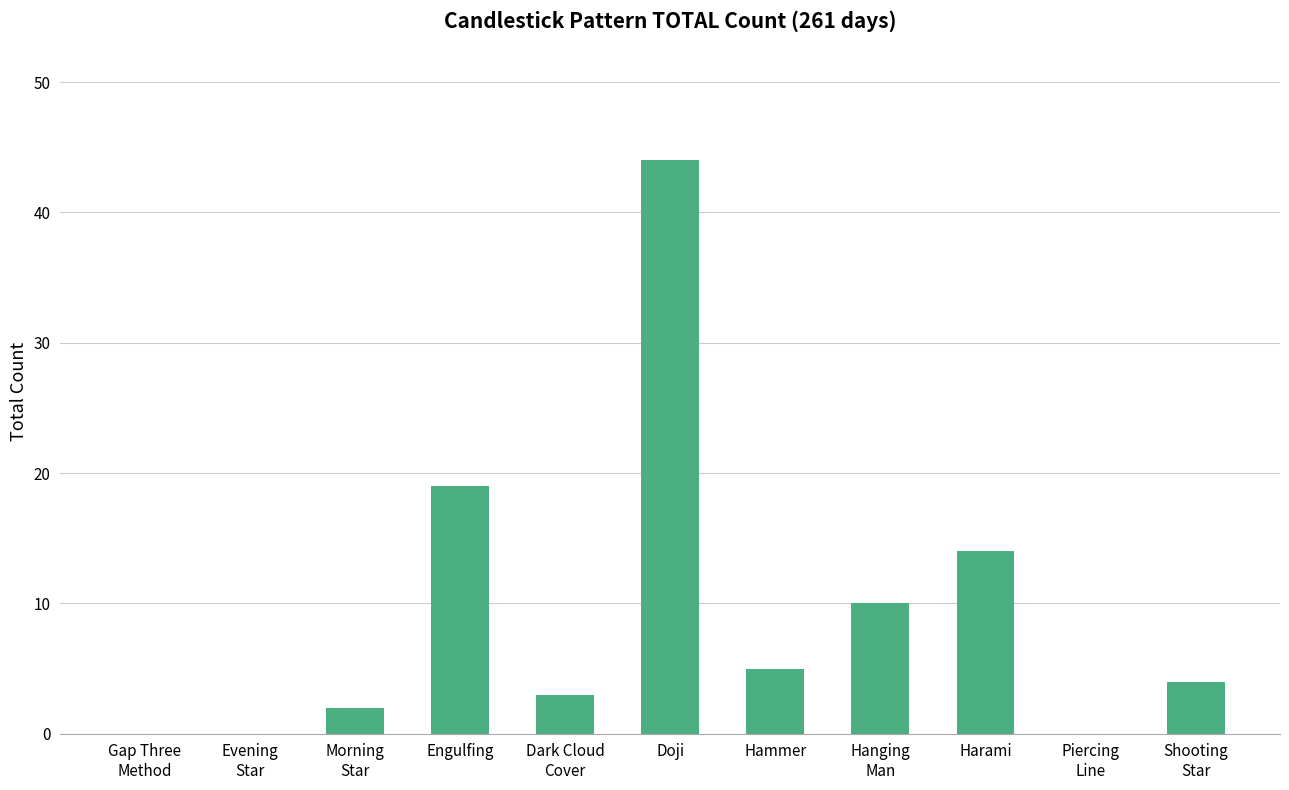

Is it true that the value at Evening
Star is -20?

False